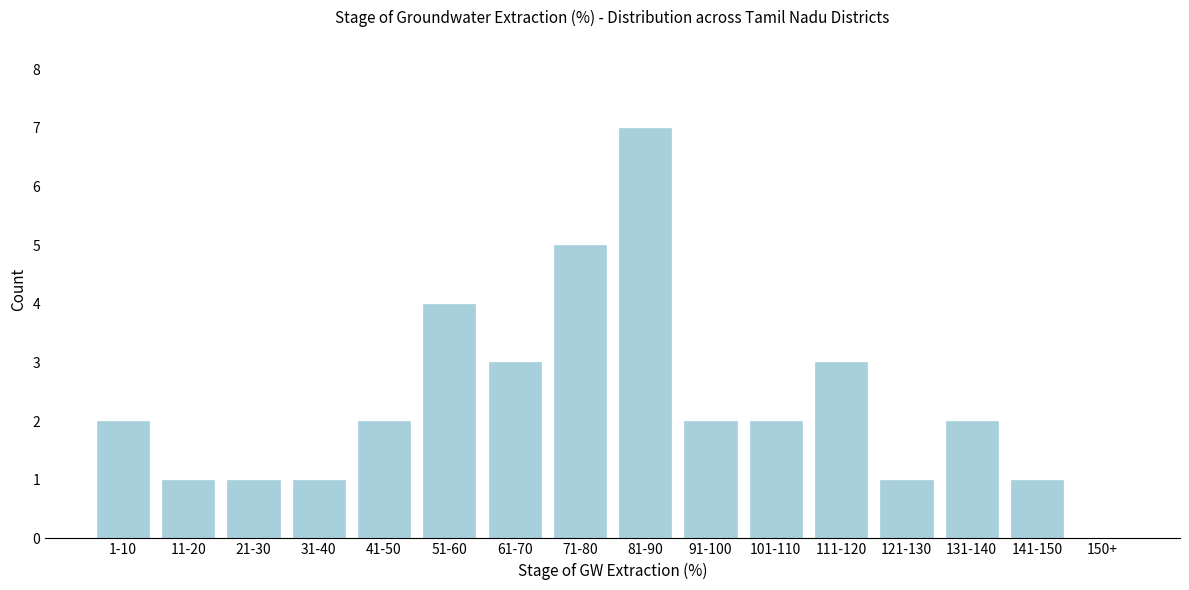

Reading right to left, what are all the values shown in this chart?

150+=0	141-150=1	131-140=2	121-130=1	111-120=3	101-110=2	91-100=2	81-90=7	71-80=5	61-70=3	51-60=4	41-50=2	31-40=1	21-30=1	11-20=1	1-10=2